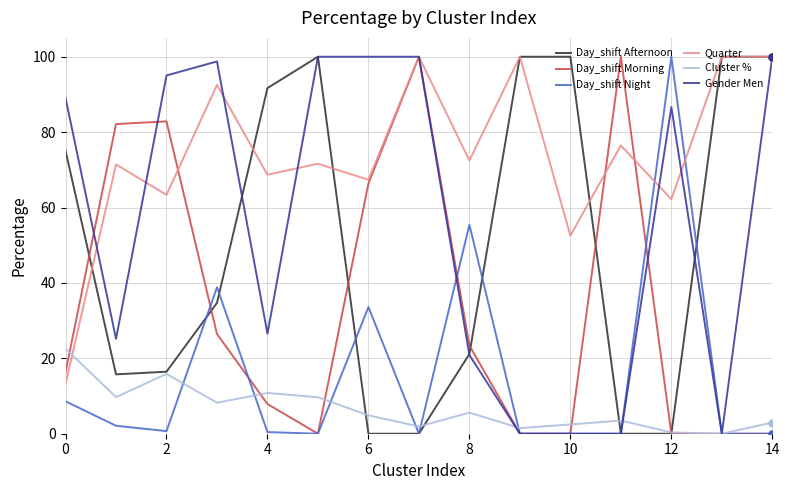

What is the difference between the second highest and minimum values in the Cluster % series?

15.9